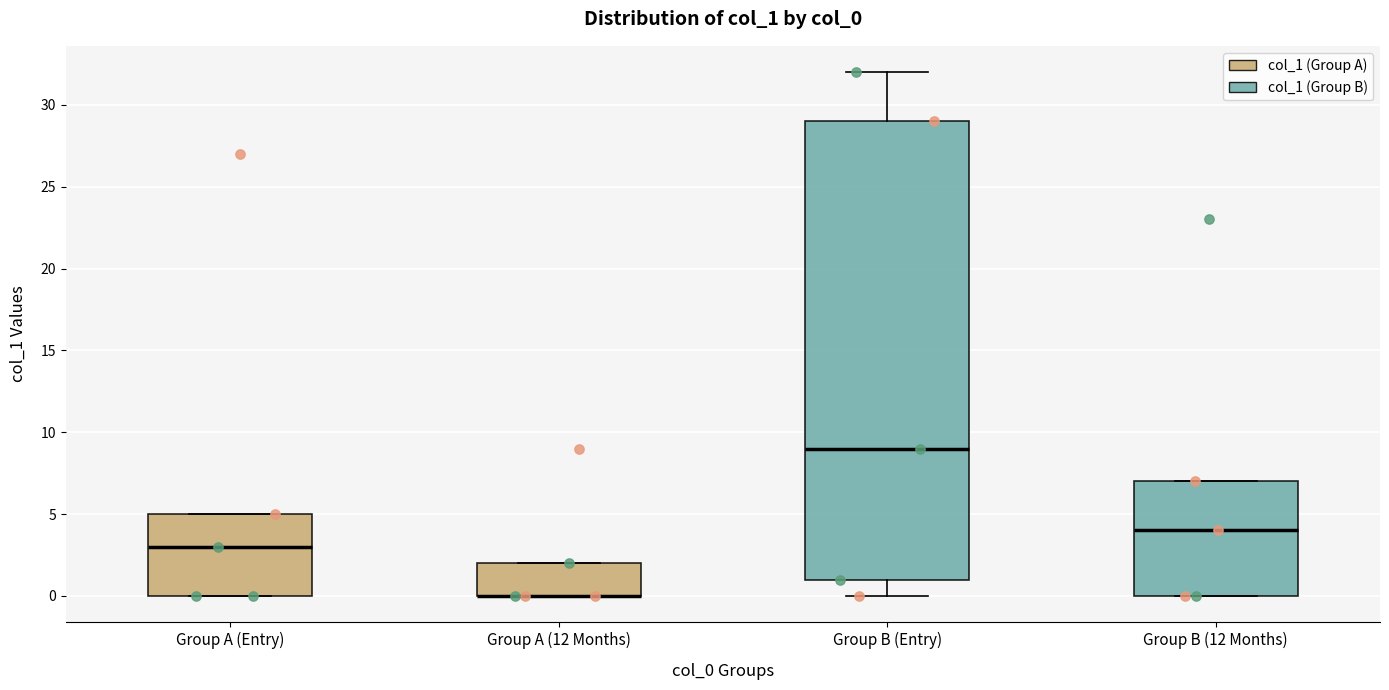

Which box is the tallest, from its lower edge to its upper edge?

Group B (Entry)